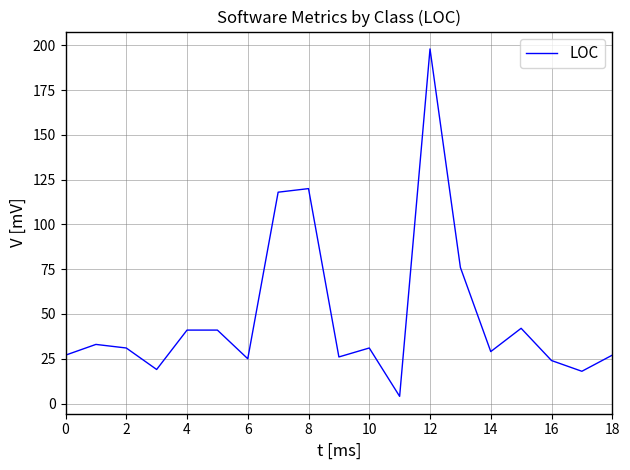

What is the greatest value displayed?

198